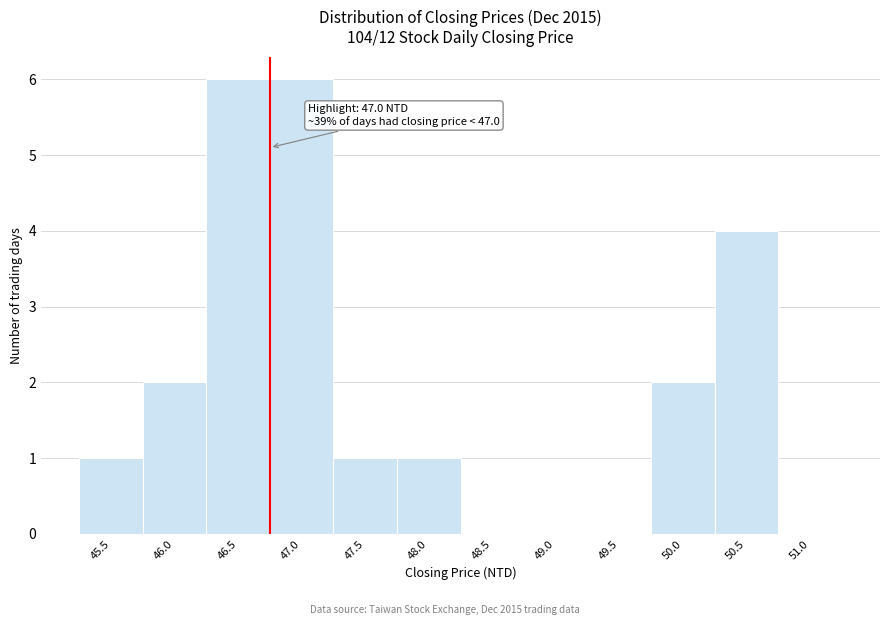

Reading left to right, extract all data points from this chart.

45.5=1	46.0=2	46.5=6	47.0=6	47.5=1	48.0=1	48.5=0	49.0=0	49.5=0	50.0=2	50.5=4	51.0=0